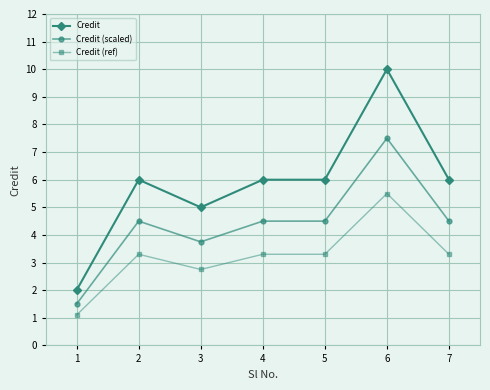

Reading left to right, what are all the values shown in this chart?

Credit: 2.0	6.0	5.0	6.0	6.0	10.0	6.0
Credit (scaled): 1.5	4.5	3.8	4.5	4.5	7.5	4.5
Credit (ref): 1.1	3.3	2.8	3.3	3.3	5.5	3.3